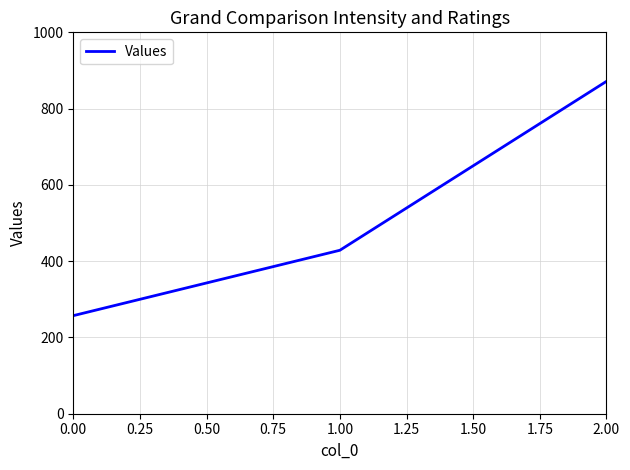

List the labels in order of value, smallest first.

0.00, 1.00, 2.00